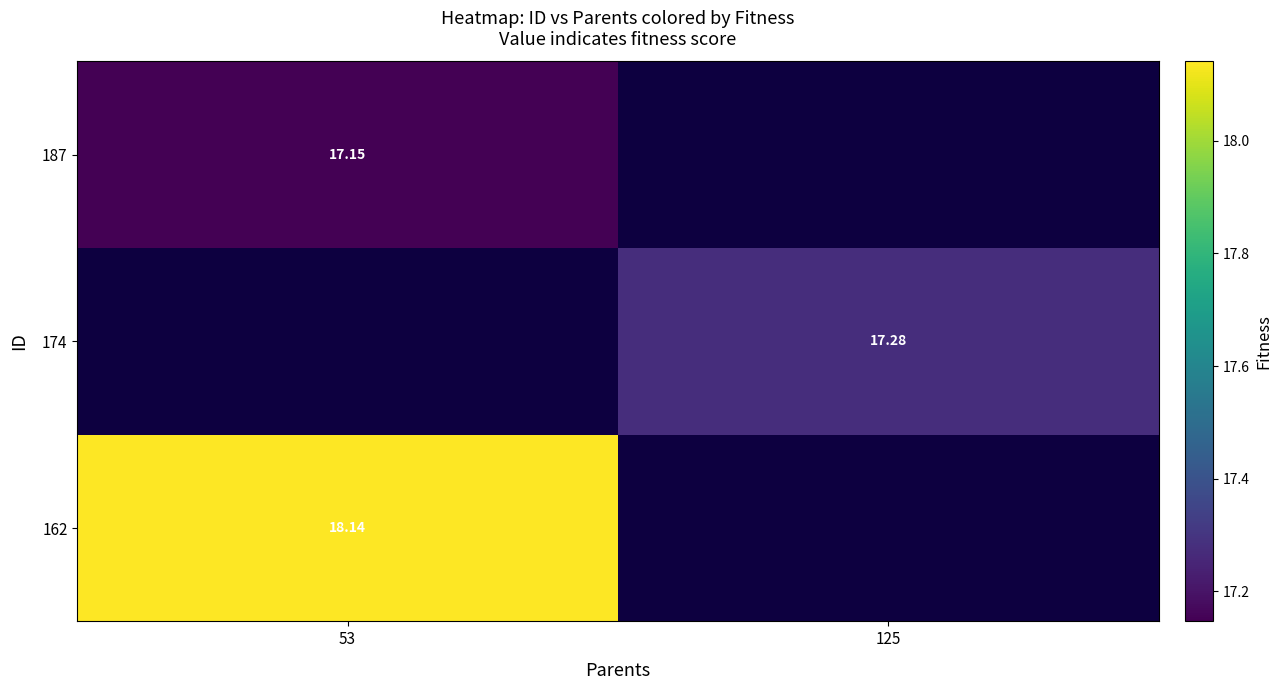

At which label does 187 reach its minimum?

53